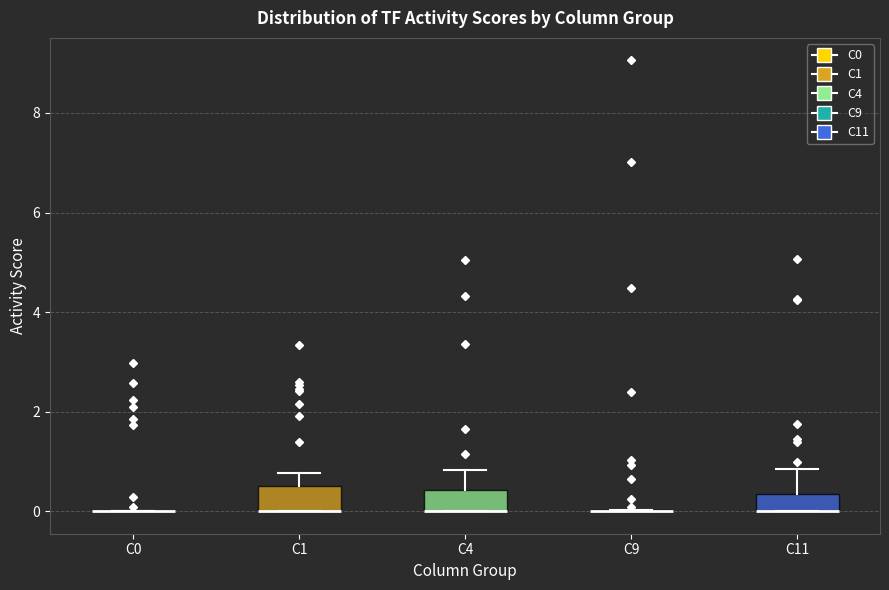

Where does the upper whisker of the box for C1 end on the y-axis? The values are not printed on the chart, so give them approximately, as read against the axis.

0.8